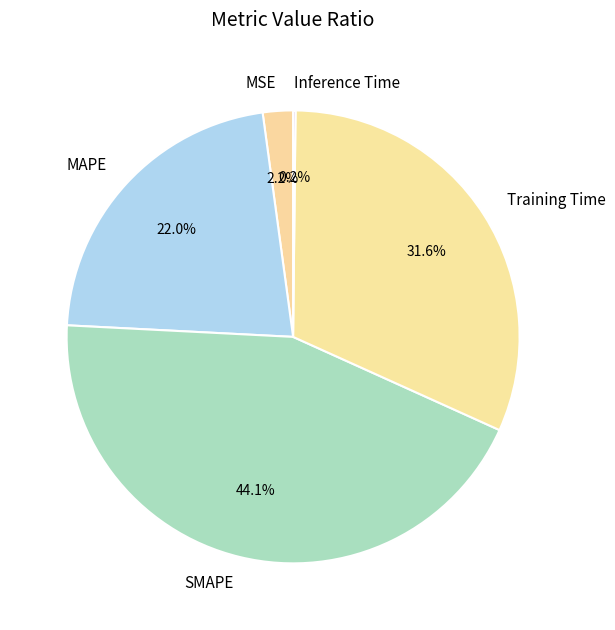

Do MAPE and Training Time together represent more than half of the pie?

Yes